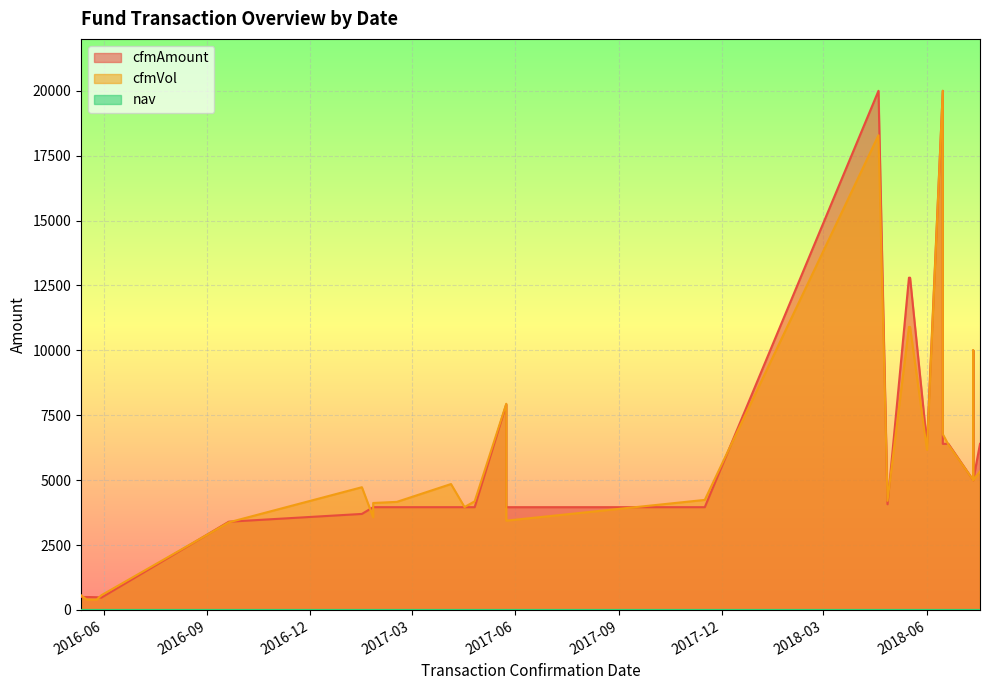

Does the chart display data point markers on the line(s)?

No